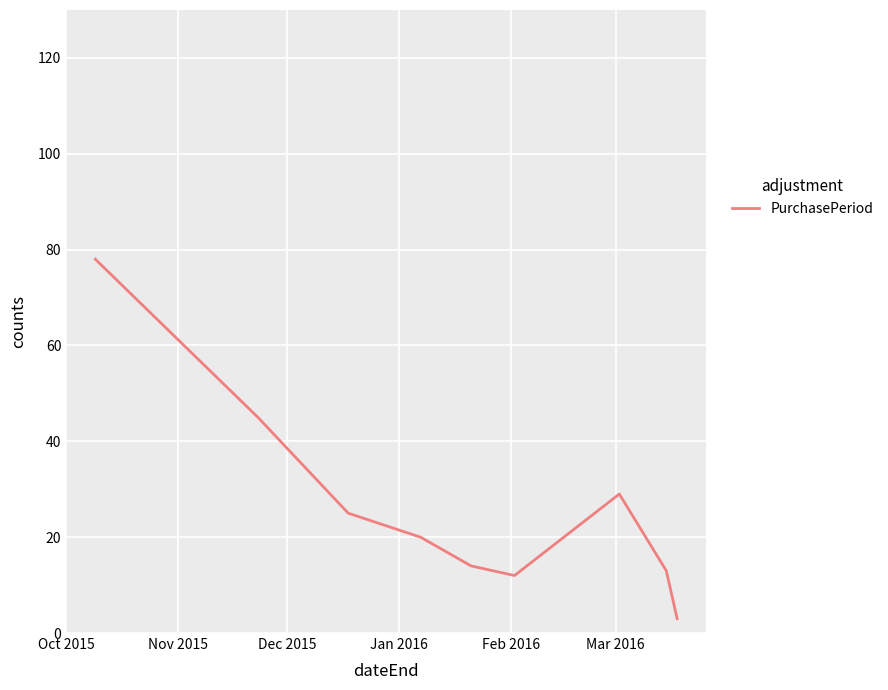

Count the number of categories in the chart.

9